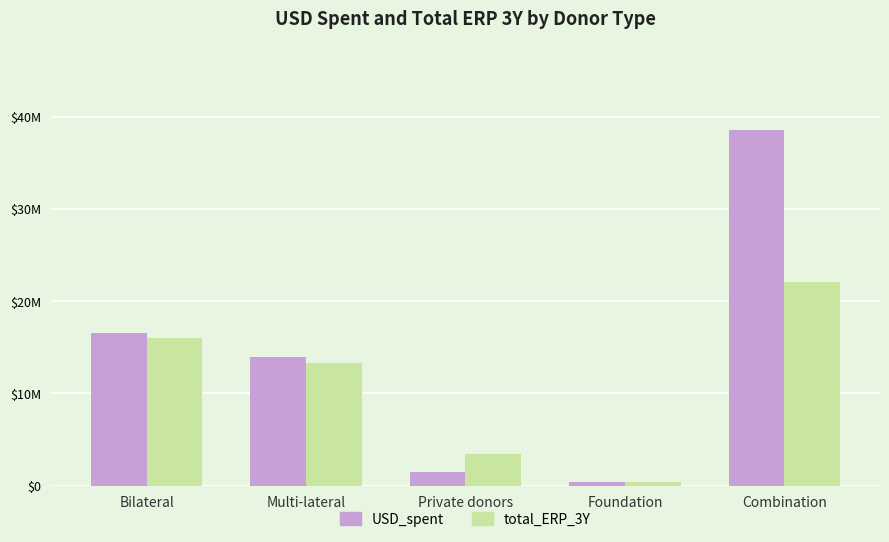

What is the spread (max minus min) of values at Foundation?

3397